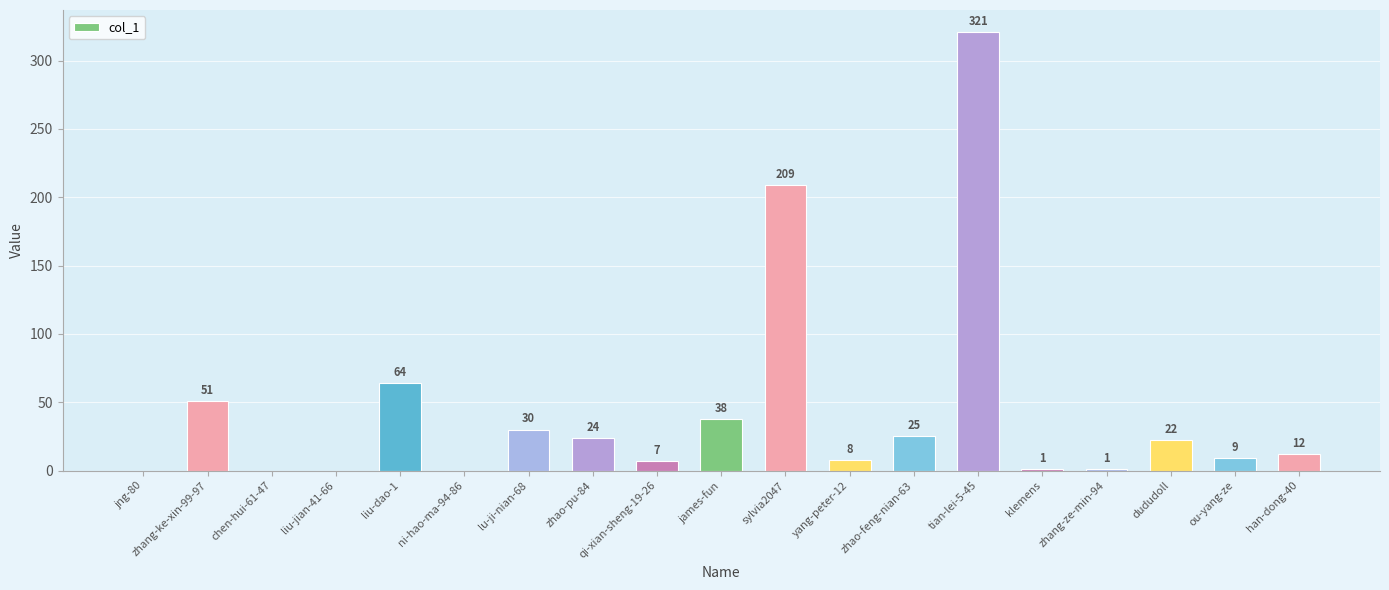

Between james-fun and klemens, which is larger?

james-fun